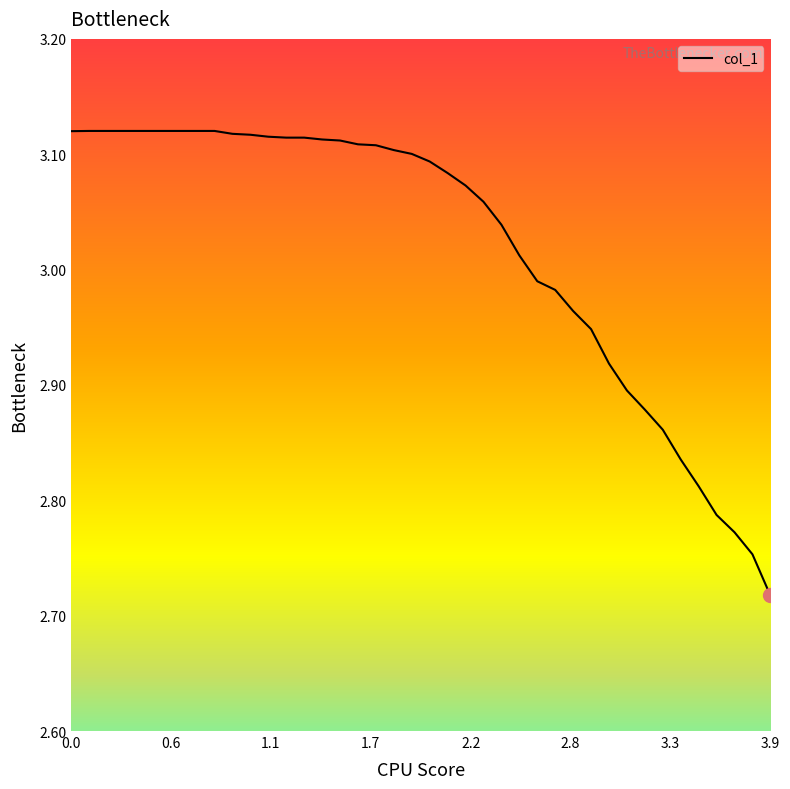

What is the difference between the maximum and minimum values?

0.4